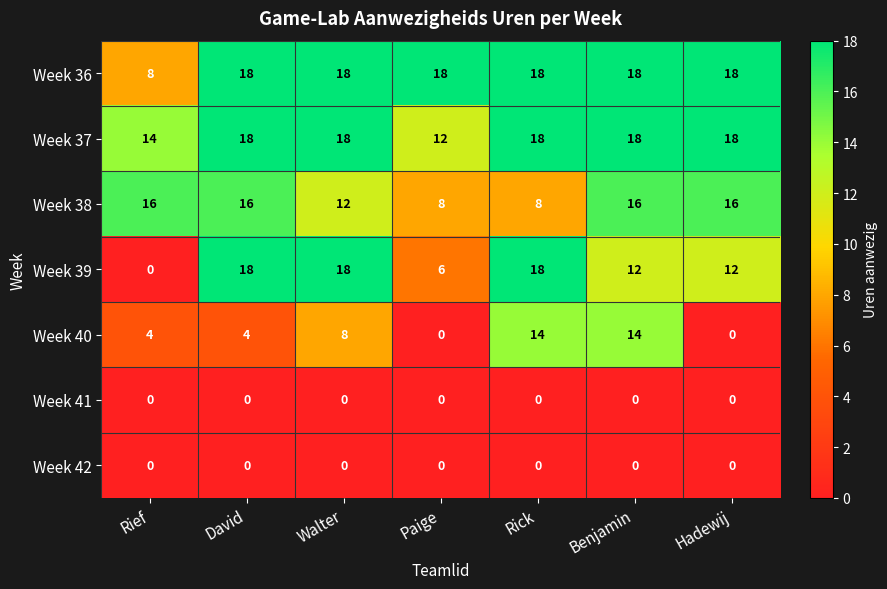

Count the number of data series in this chart.

7